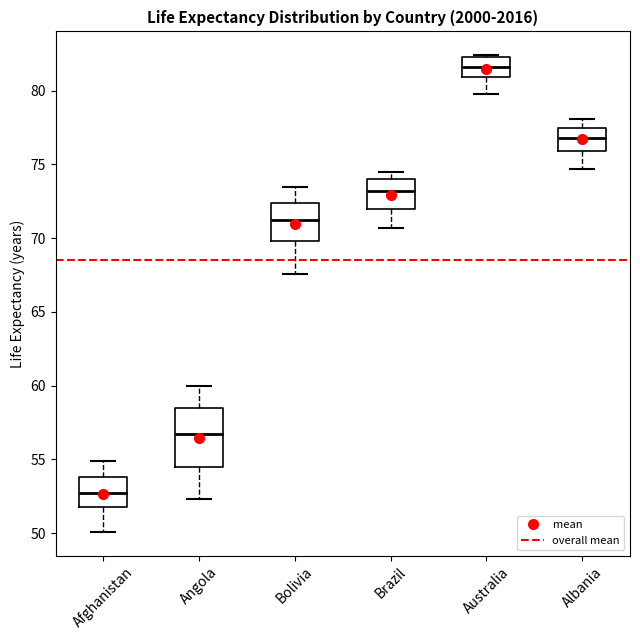

Reading left to right, read every box against the y-axis: the position of its median line, the range the box covers, and the ends of its whiskers. The values are not printed on the chart, so give them approximately, as read against the axis.

Afghanistan: median 52.5, box 52.0 to 54.0, whiskers 50.0 to 55.0
Angola: median 56.5, box 54.5 to 58.5, whiskers 52.5 to 60.0
Bolivia: median 71.0, box 70.0 to 72.5, whiskers 67.5 to 73.5
Brazil: median 73.0, box 72.0 to 74.0, whiskers 70.5 to 74.5
Australia: median 81.5, box 81.0 to 82.5, whiskers 80.0 to 82.5
Albania: median 77.0, box 76.0 to 77.5, whiskers 74.5 to 78.0